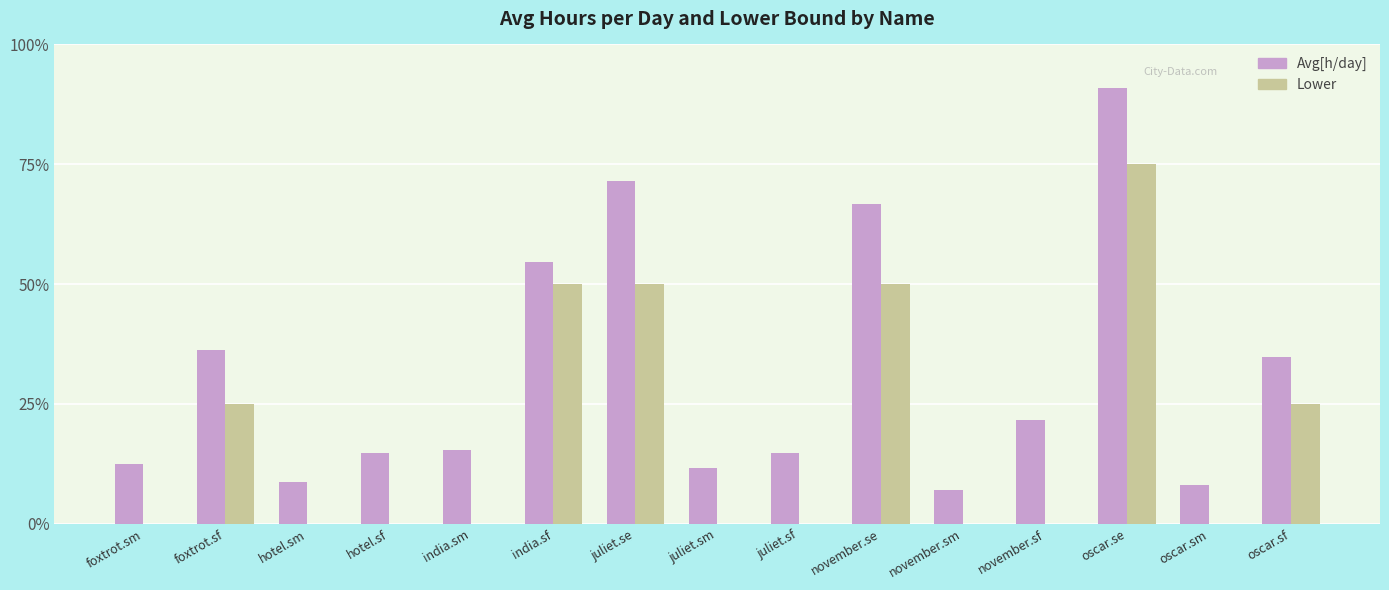

Reading right to left, extract all data points from this chart.

Avg[h/day]: 0.3	0.1	0.9	0.2	0.1	0.7	0.1	0.1	0.7	0.5	0.2	0.1	0.1	0.4	0.1
Lower: 0.2	0.0	0.8	0.0	0.0	0.5	0.0	0.0	0.5	0.5	0.0	0.0	0.0	0.2	0.0